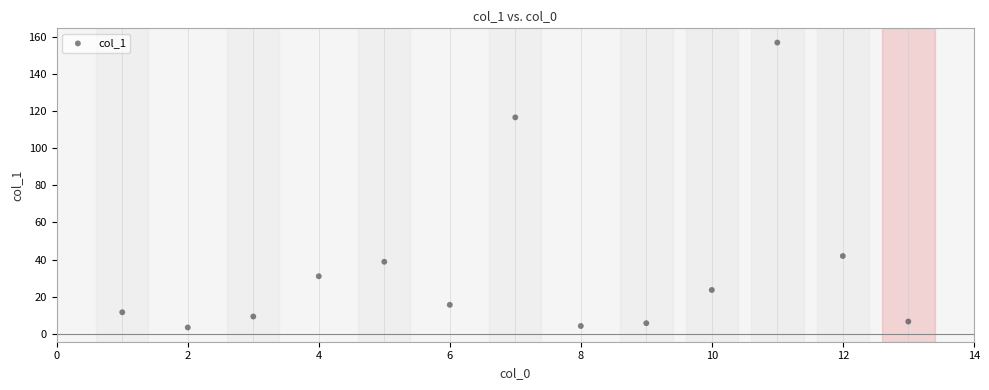

What is the range of Y values (max minus min)?

153.5